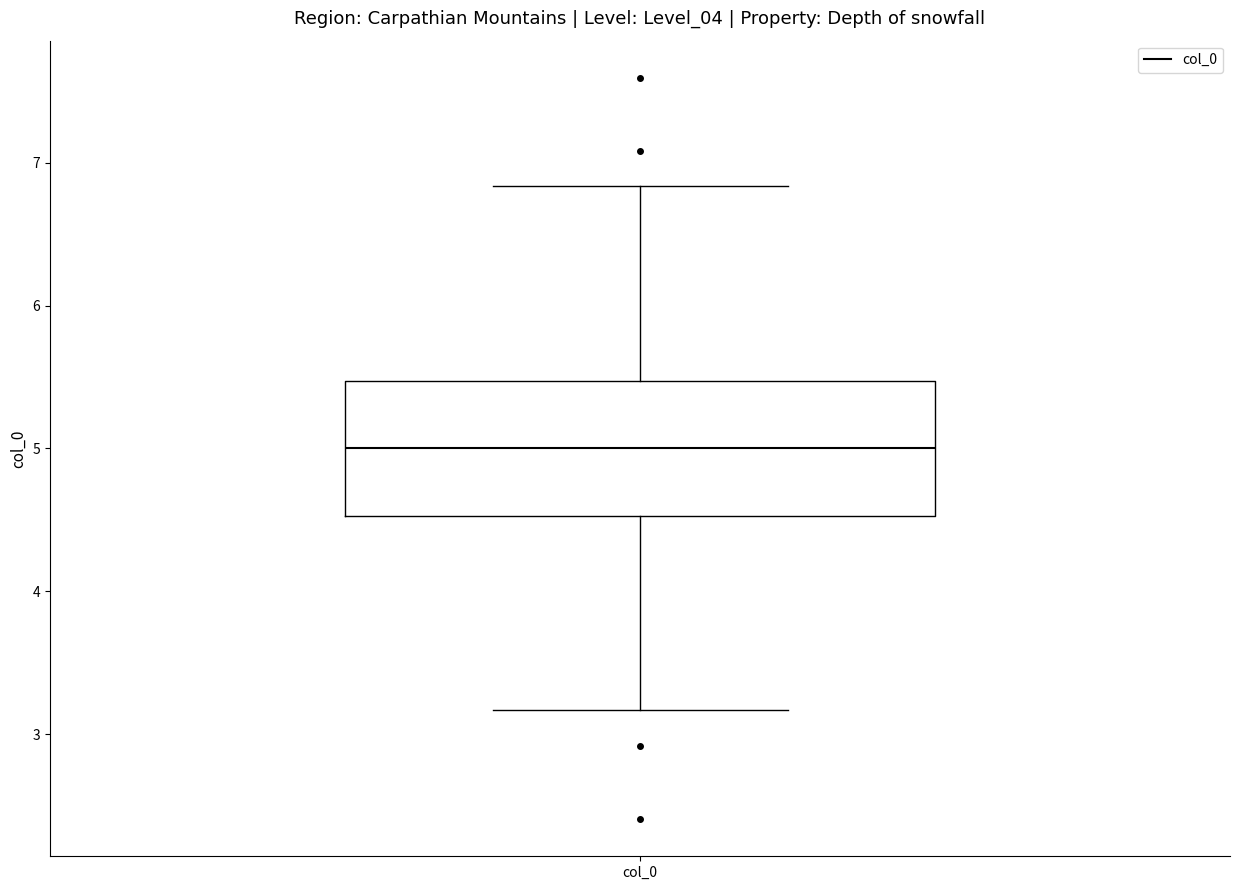

Read this box plot against the y-axis: the position of the median line, the range covered by the box, and the ends of both whiskers. The values are not printed on the chart, so give them approximately, as read against the axis.

median 5.0, box 4.5 to 5.5, whiskers 3.2 to 6.8